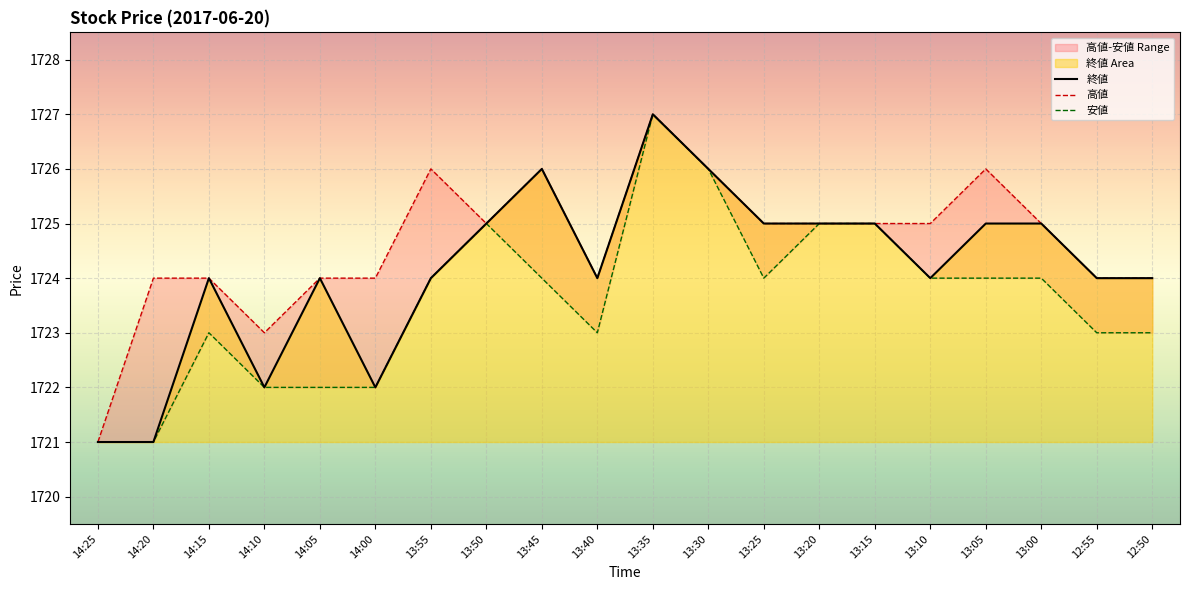

Where does the 終値 series first go above 1724?

13:50